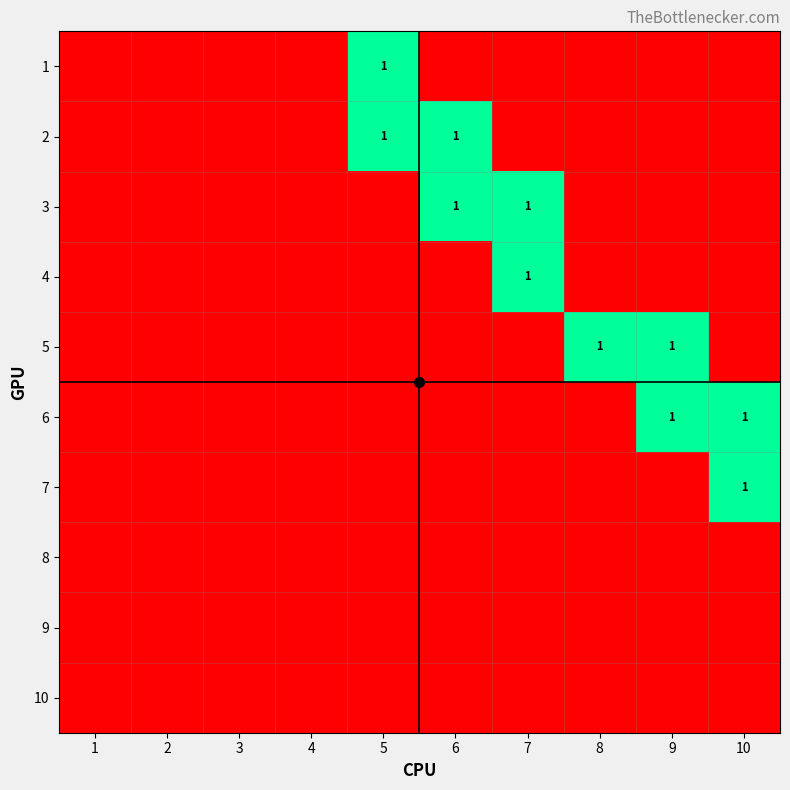

At how many categories does at least one series exceed 0?

6